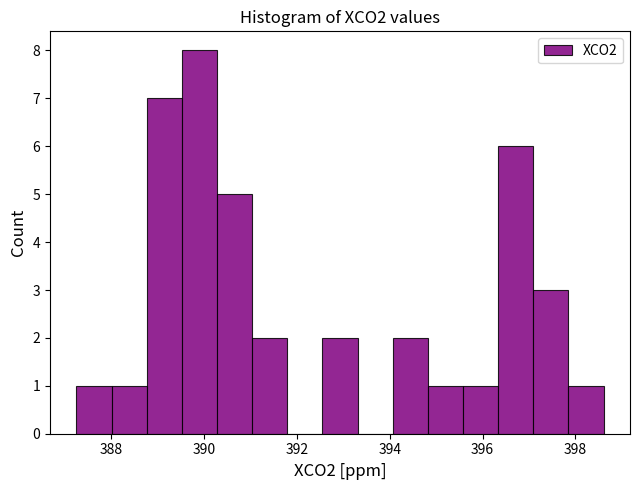

Read against the x-axis, roughly where is the centre of the tallest bar?

389.8